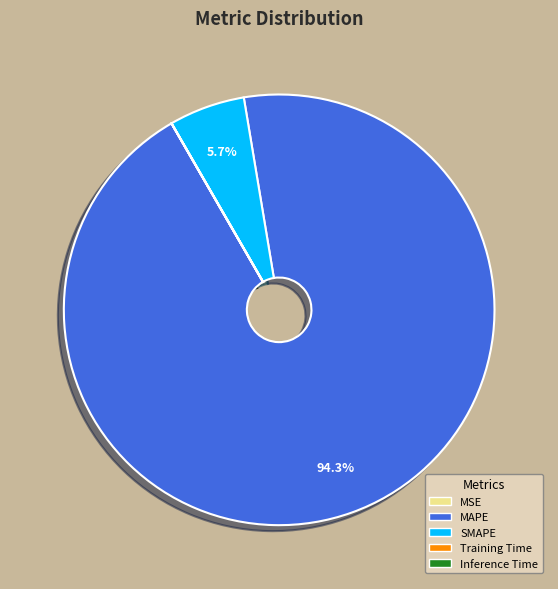

Does MAPE represent more than half of the total?

Yes